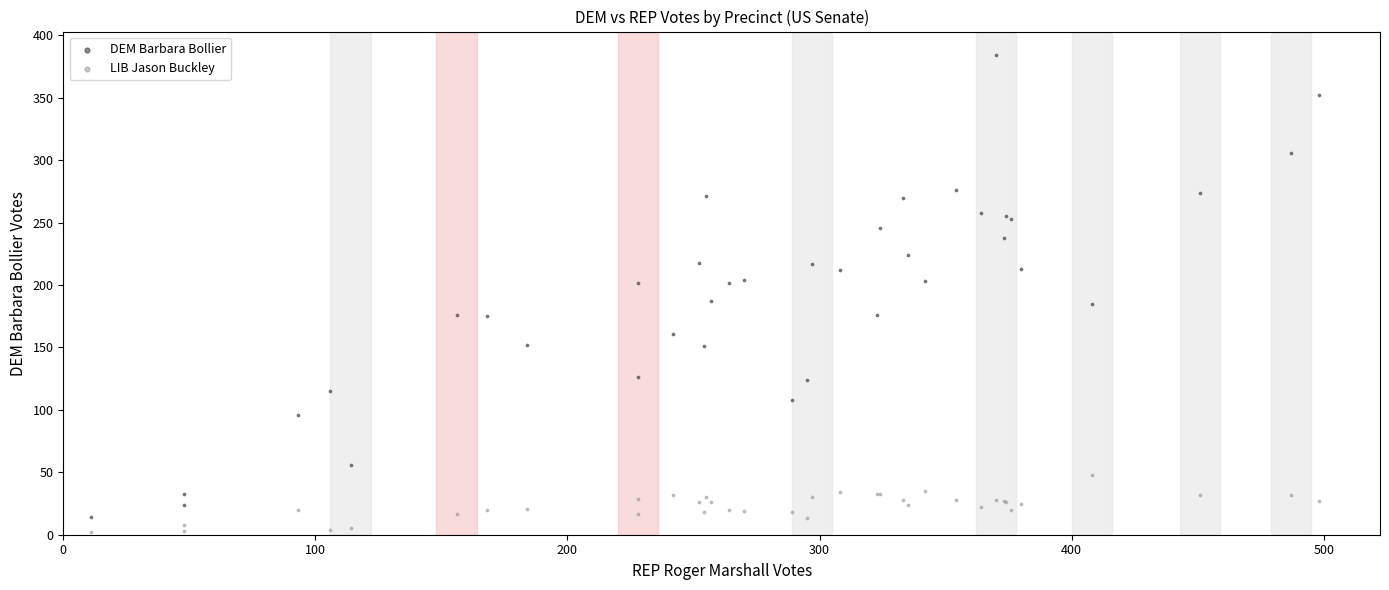

Which series contains the highest Y value?

DEM Barbara Bollier